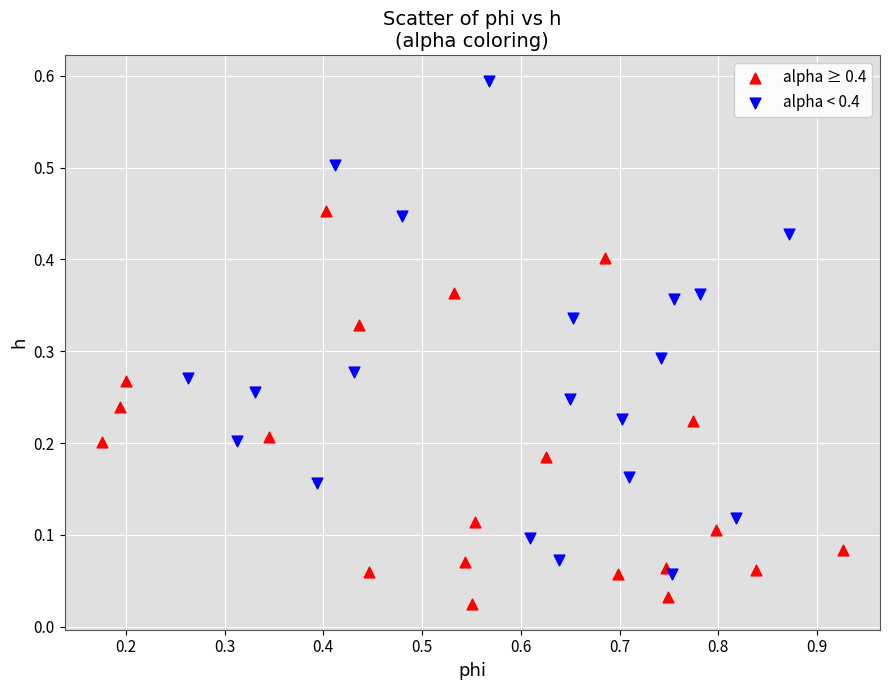

What are all the series names shown in the legend?

alpha ≥ 0.4, alpha < 0.4